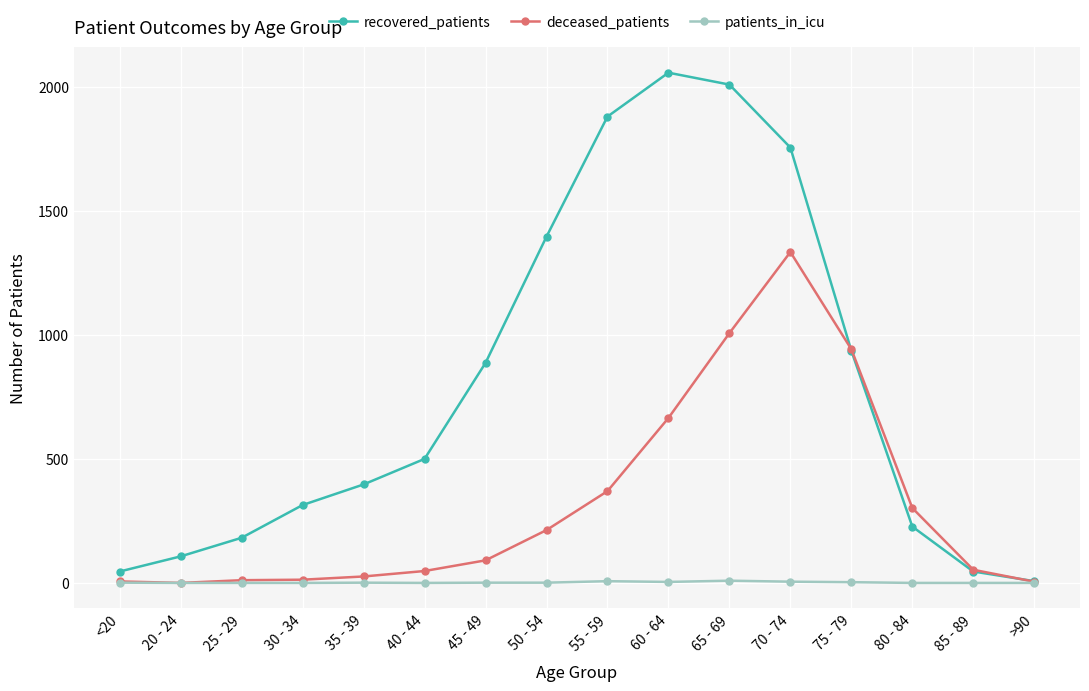

Where is recovered_patients nearest to the value 1032?

75 - 79